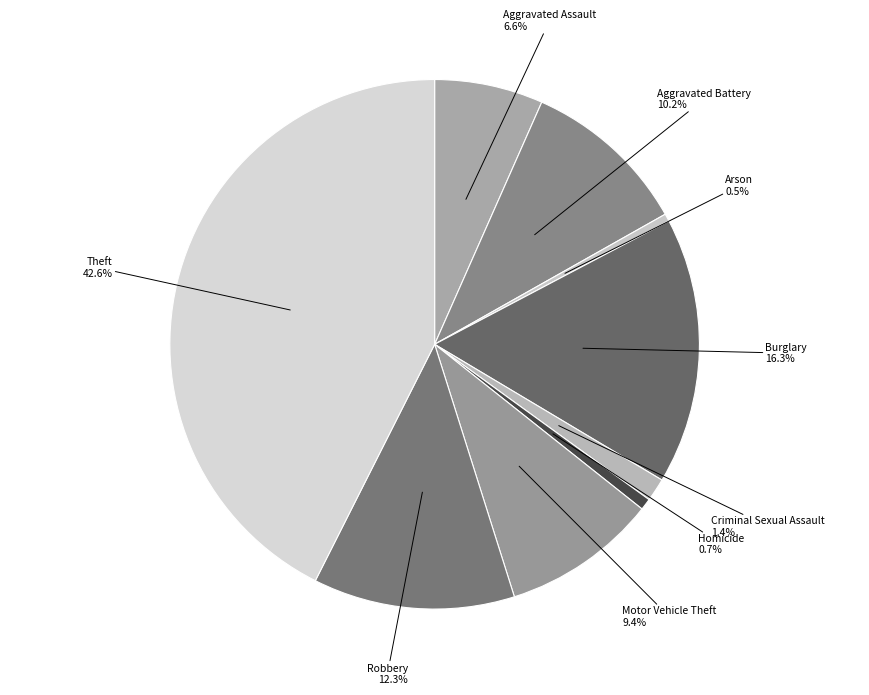

Is there a majority slice in this chart?

No